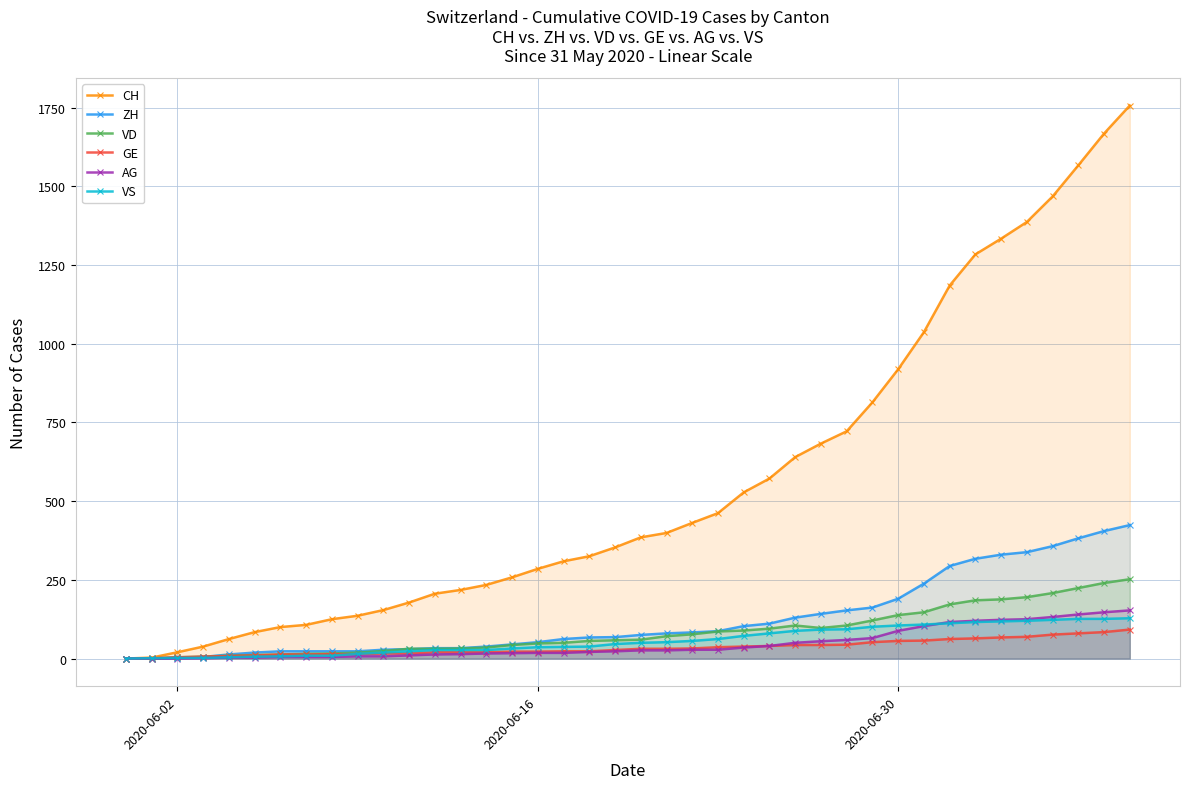

True or false: ZH and AG intersect in this chart.

False